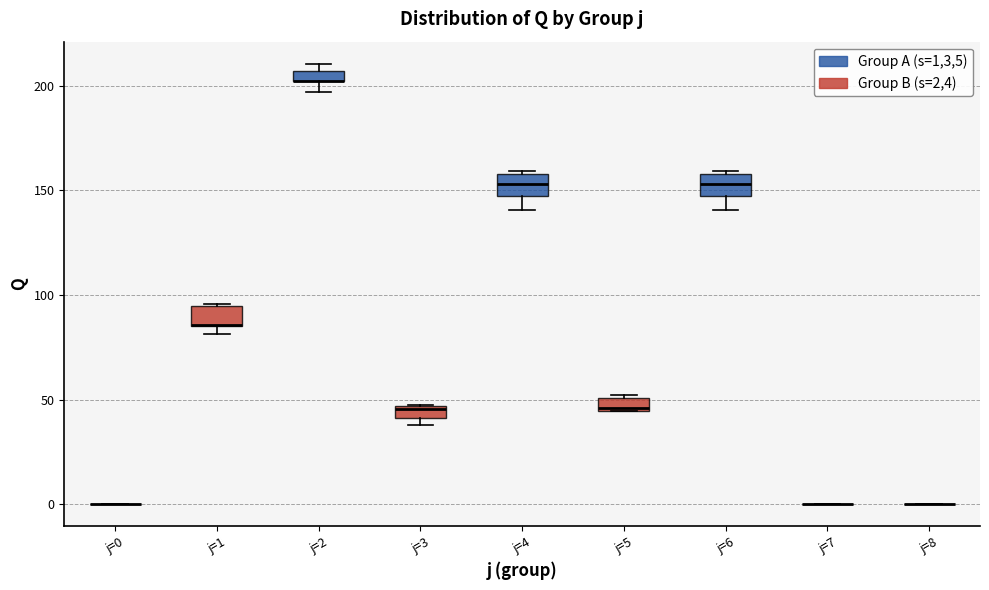

Where does the lower whisker of the box for j=6 end on the y-axis? The values are not printed on the chart, so give them approximately, as read against the axis.

140